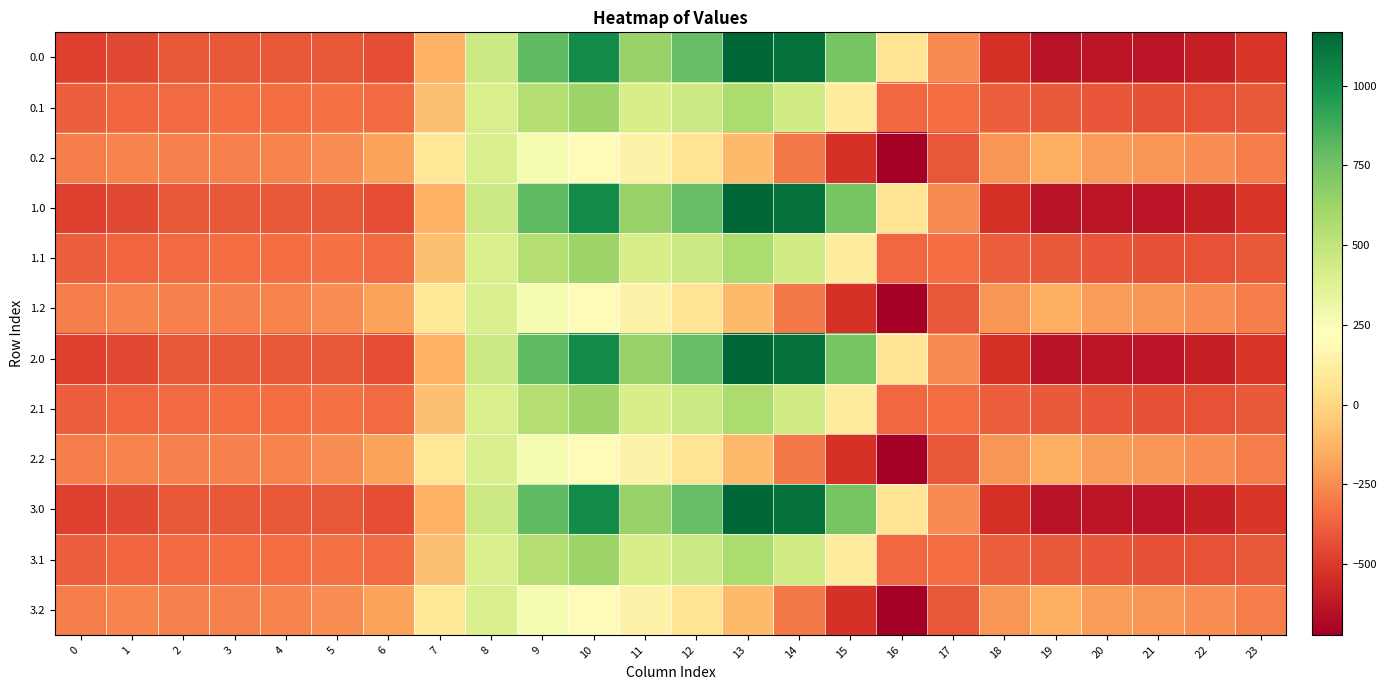

What is the difference between the highest and lowest values at 5?

162.7